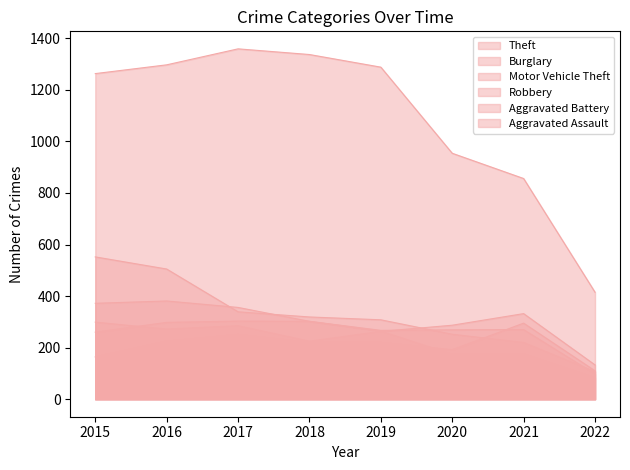

Does the chart have visible grid lines?

No